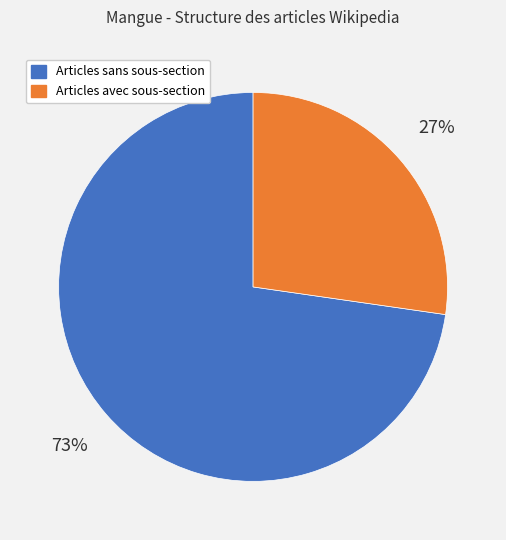

Combined, do Articles avec sous-section and Articles sans sous-section account for over 50%?

Yes